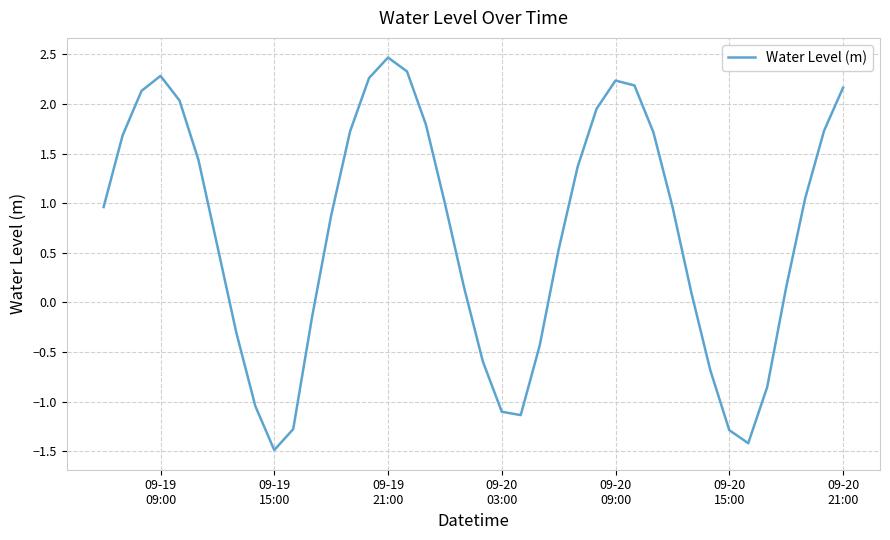

What is the maximum value shown in the chart?

2.5